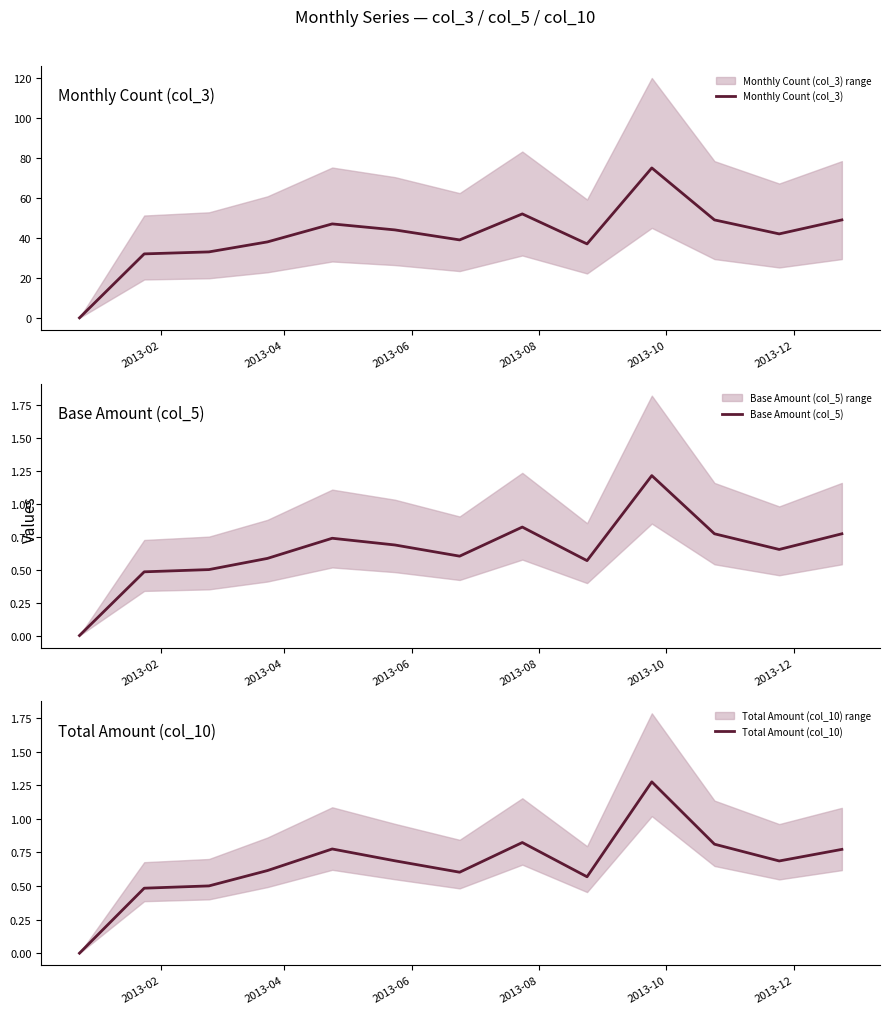

Which series has the largest total across all categories?

Monthly Count (col_3)